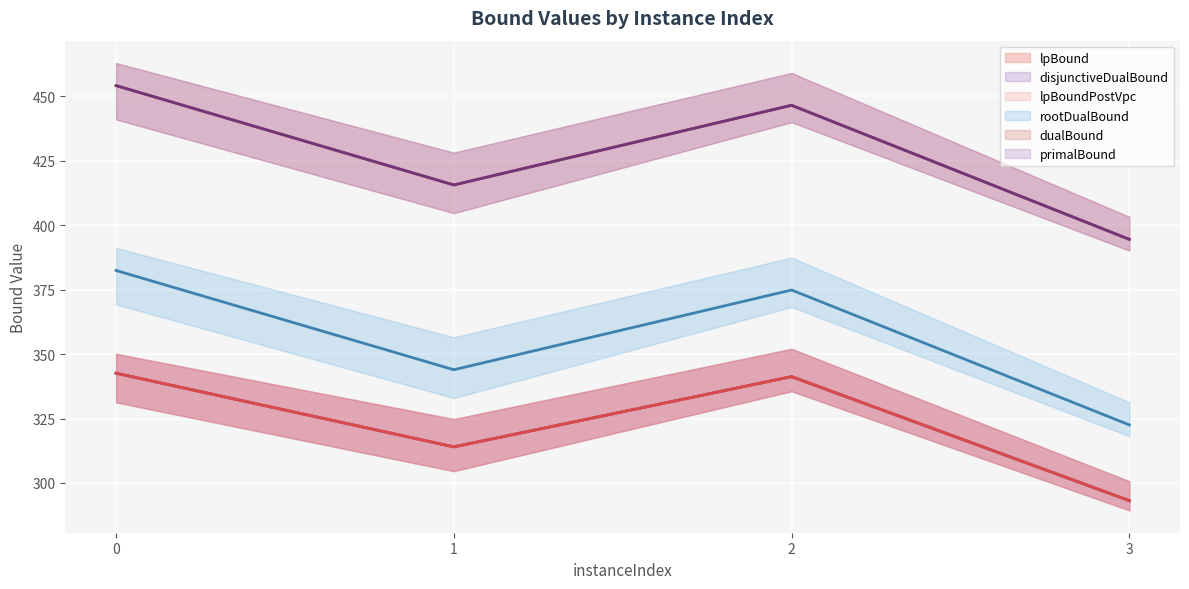

True or false: rootDualBound has a value of 382.5 at 0.

True